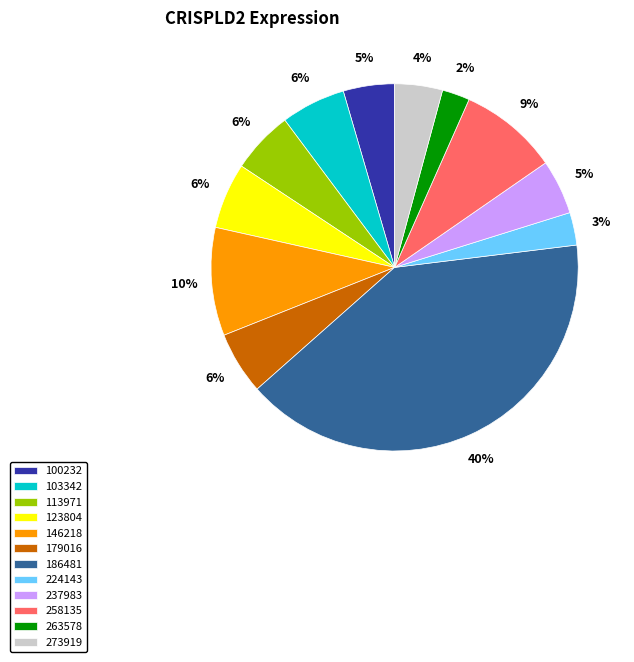

Does any single category account for the majority?

No